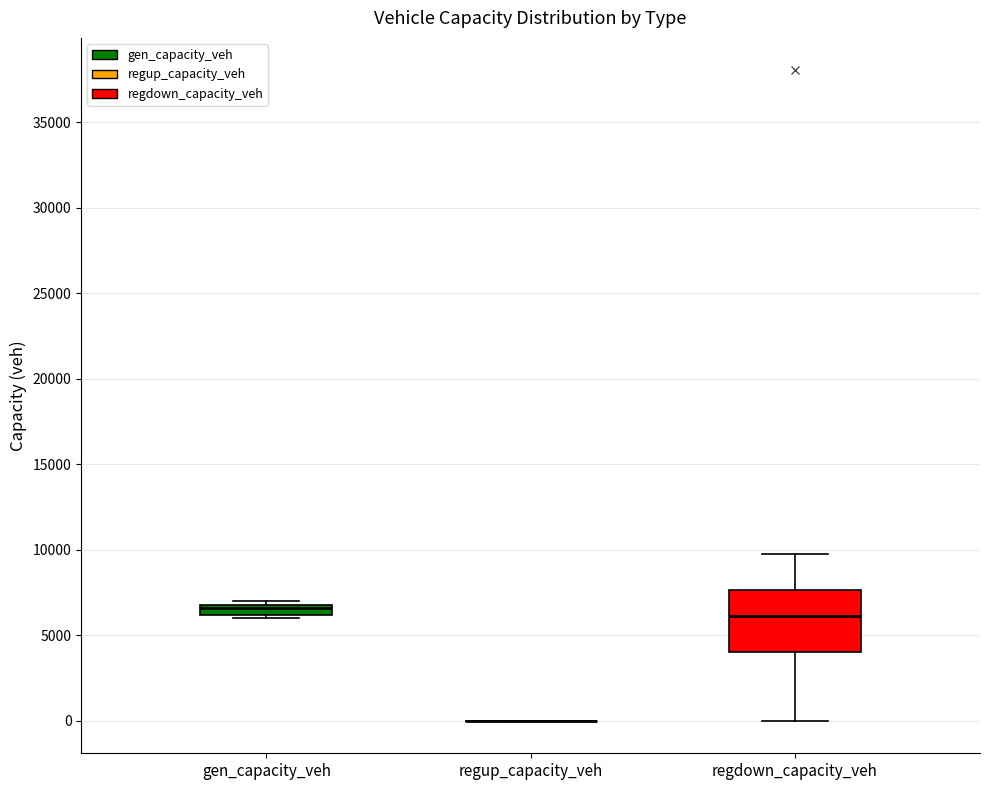

Where is the upper edge of the box for gen_capacity_veh on the y-axis? The values are not printed on the chart, so give them approximately, as read against the axis.

7000